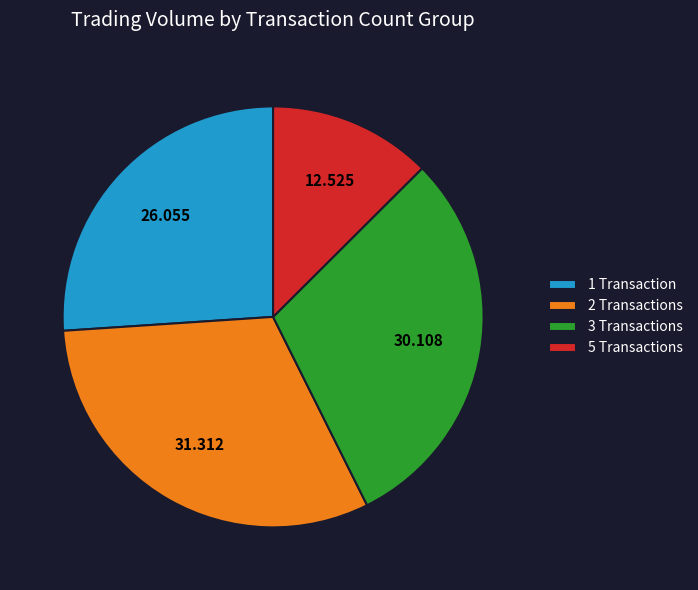

What is the smallest slice in the pie chart?

5 Transactions